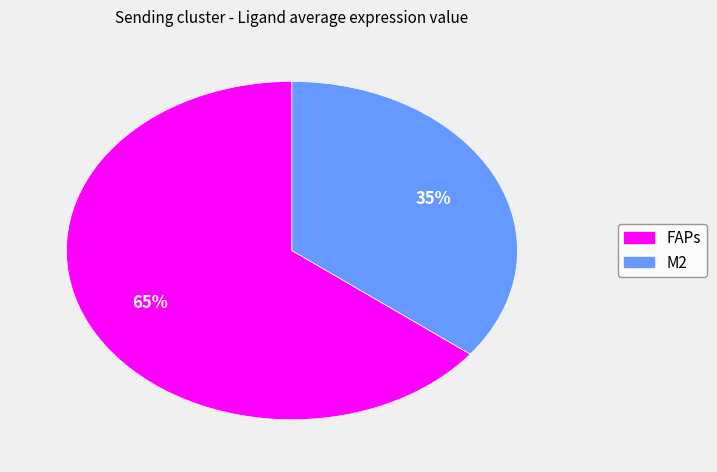

To the nearest percent, what is the combined percentage of FAPs and M2?

100%